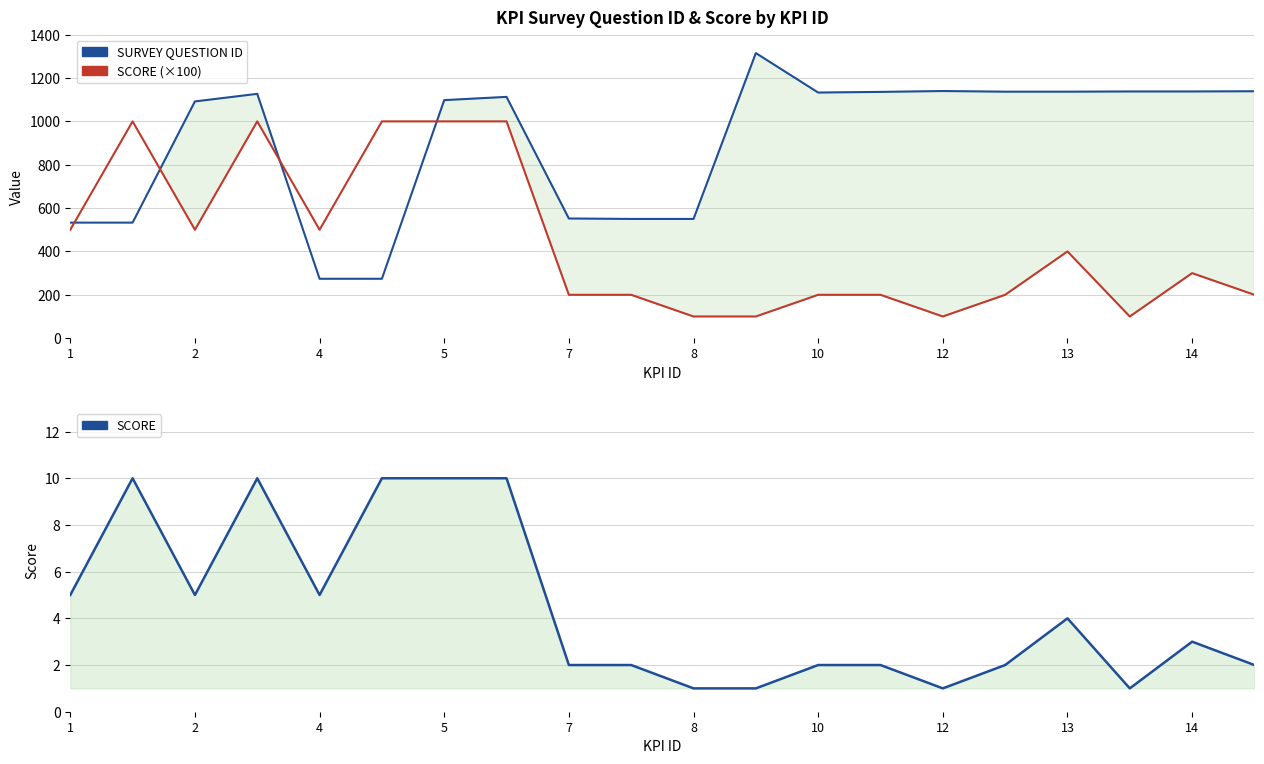

What is the value of the SCORE (×100) point at the 8th from the left?

1000